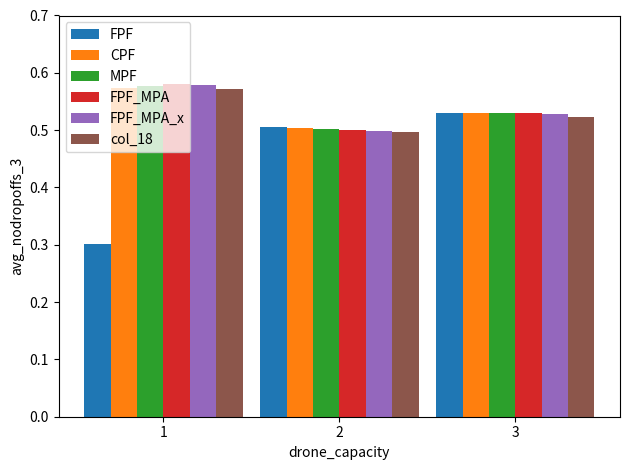

How many FPF_MPA_x values are between 0 and 1?

3